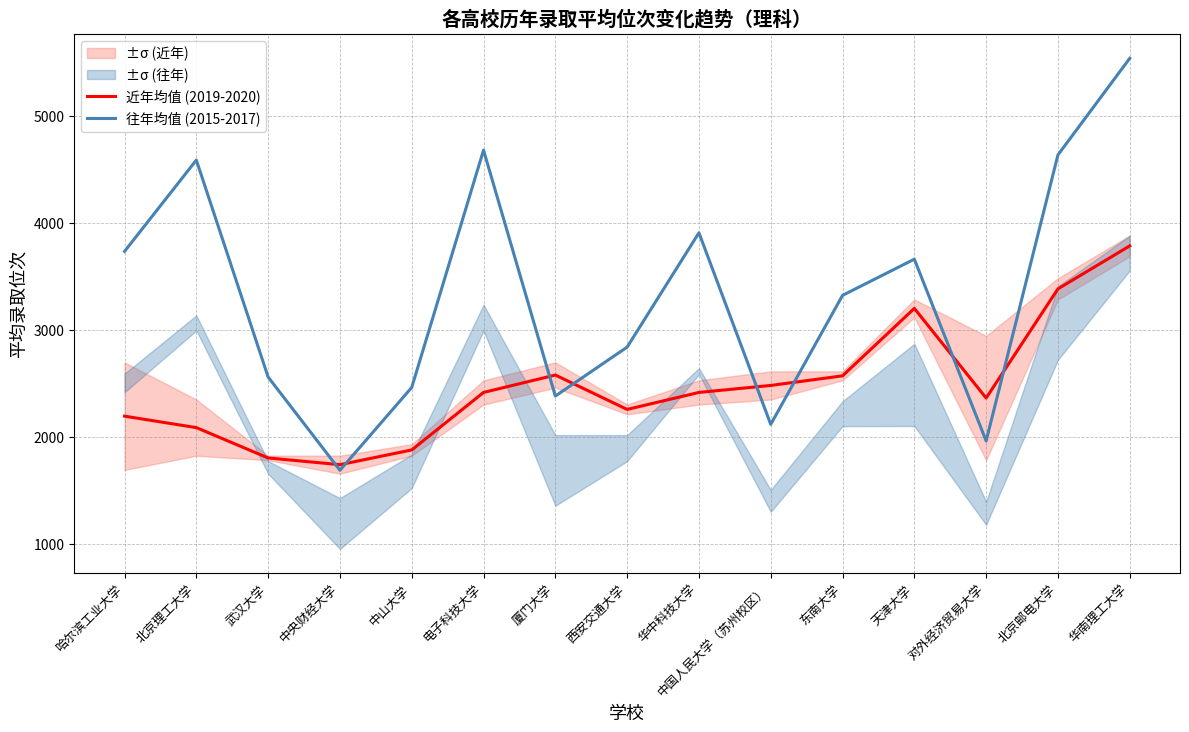

What is the average value of the 近年均值 (2019-2020) series?

2477.0